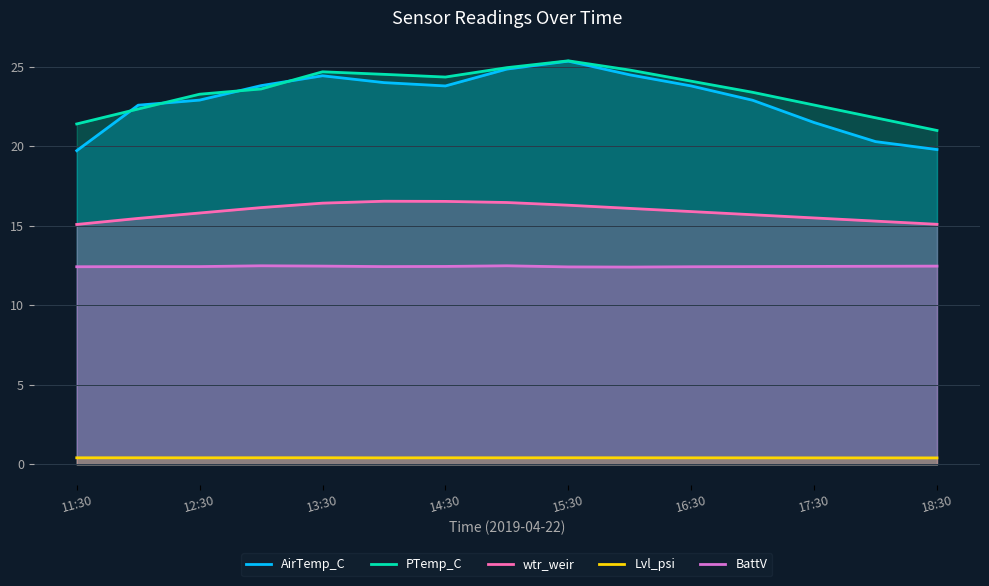

What is the total value across all series at 13:30?

78.4